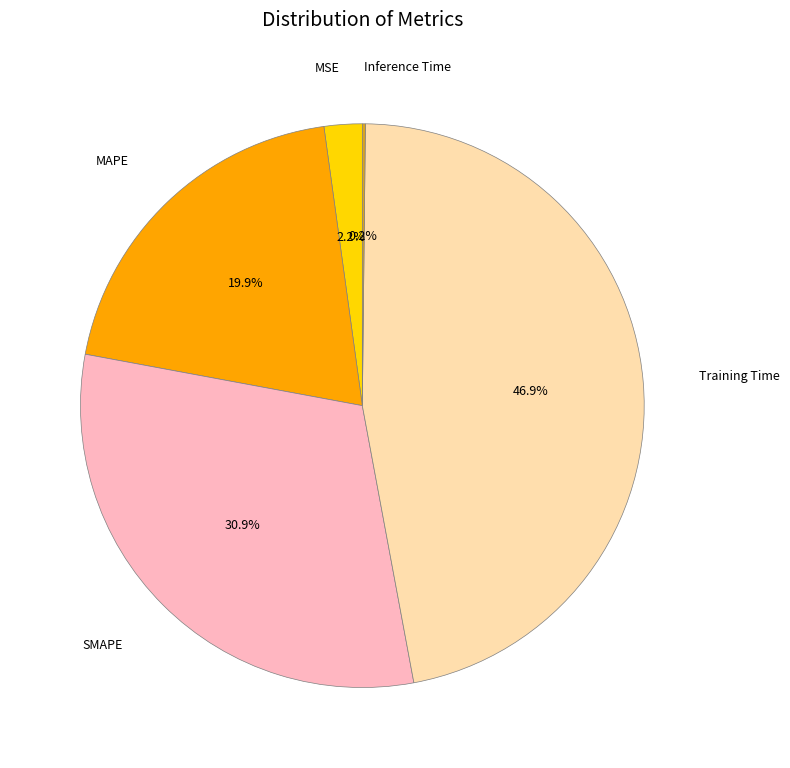

Which slice is the largest?

Training Time